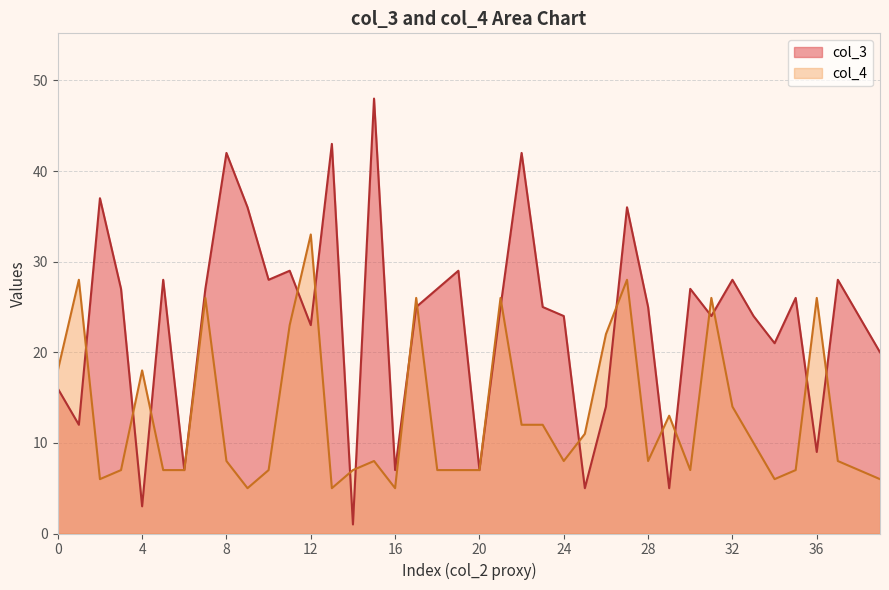

The value of col_3 at 7 is 27. True or false?

True